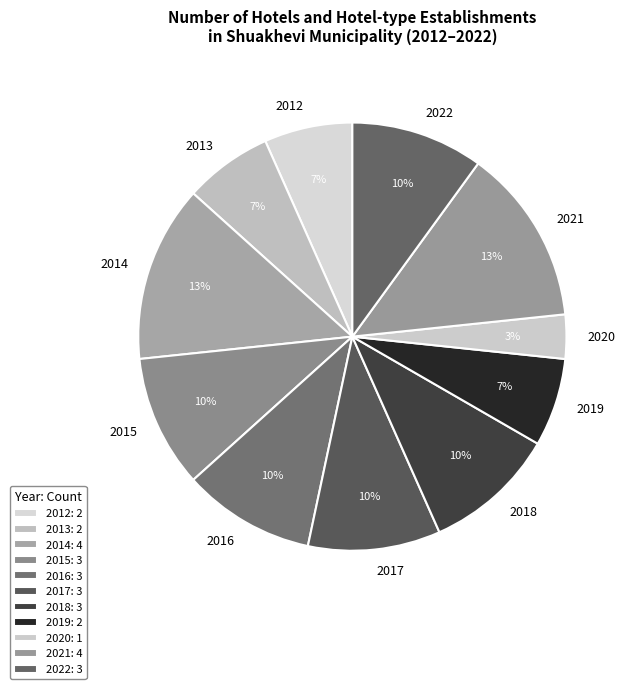

Is it true that 2016 is 19% of the pie?

False